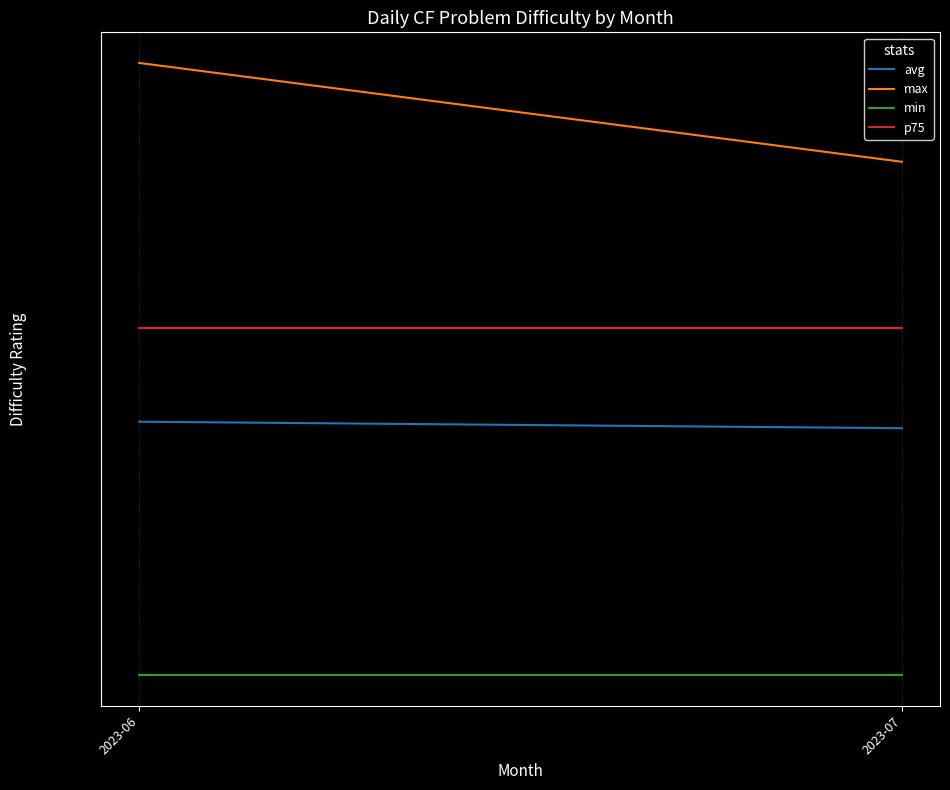

Is the value of avg at 2023-06 greater than the value of p75 at 2023-07?

No